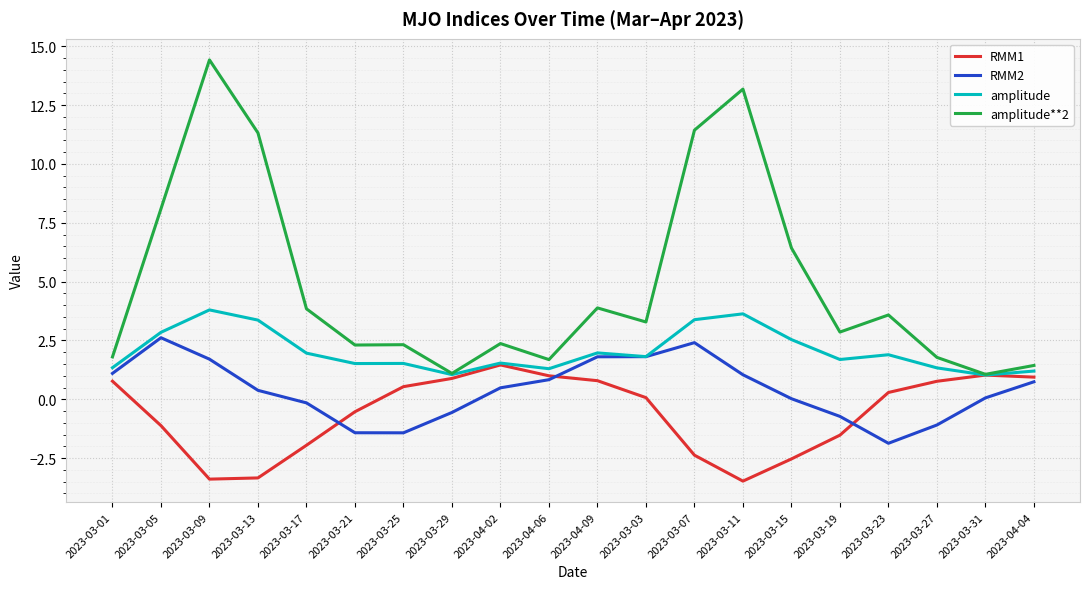

List the series in order of their overall mean, lowest first.

RMM1, RMM2, amplitude, amplitude**2